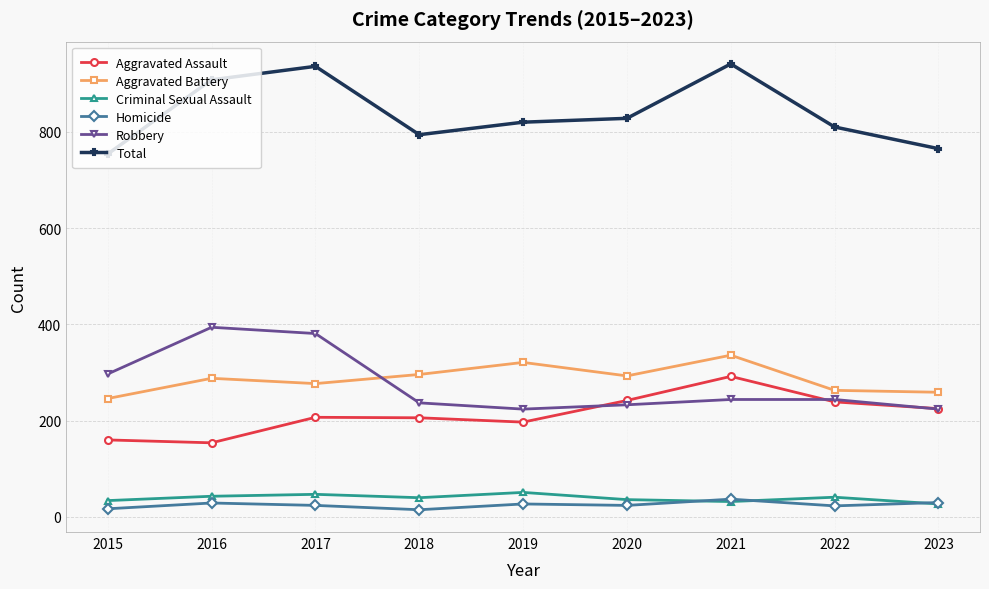

What is the average value of the Criminal Sexual Assault series?

39